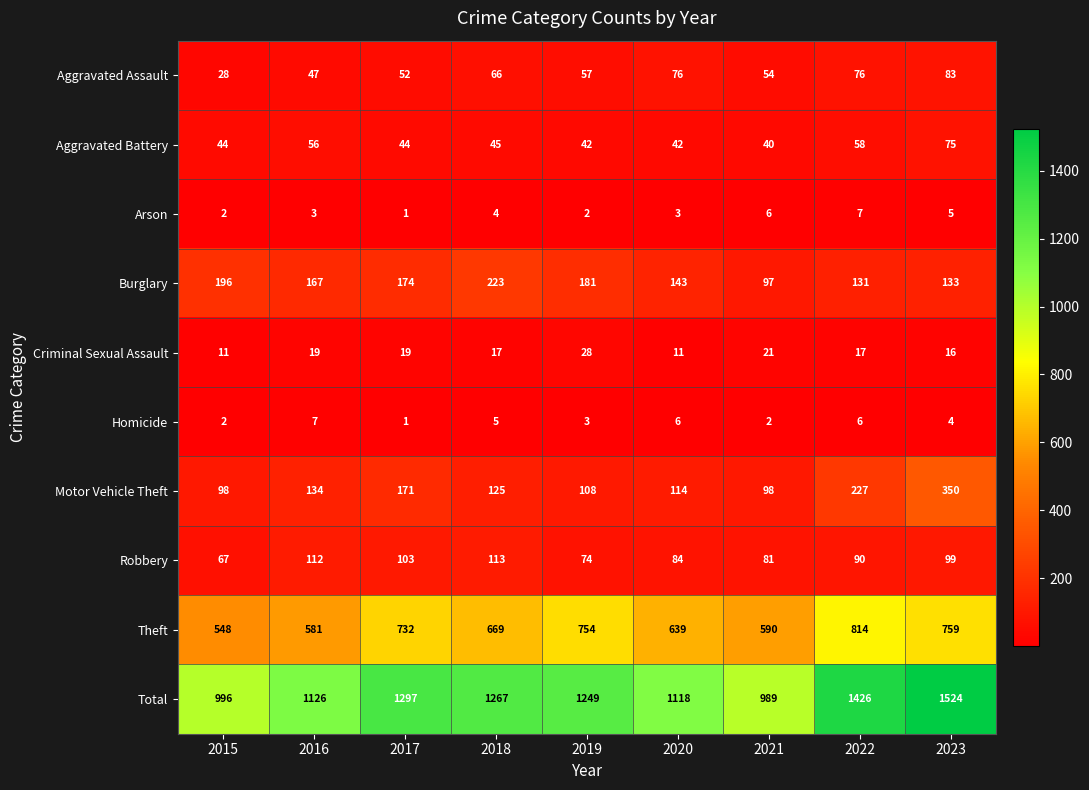

Is it true that Aggravated Assault equals 19 at 2018?

False